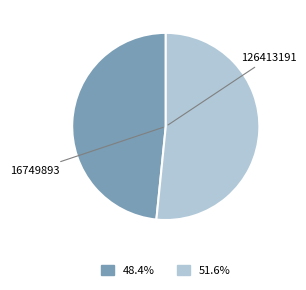

Is there a majority slice in this chart?

Yes